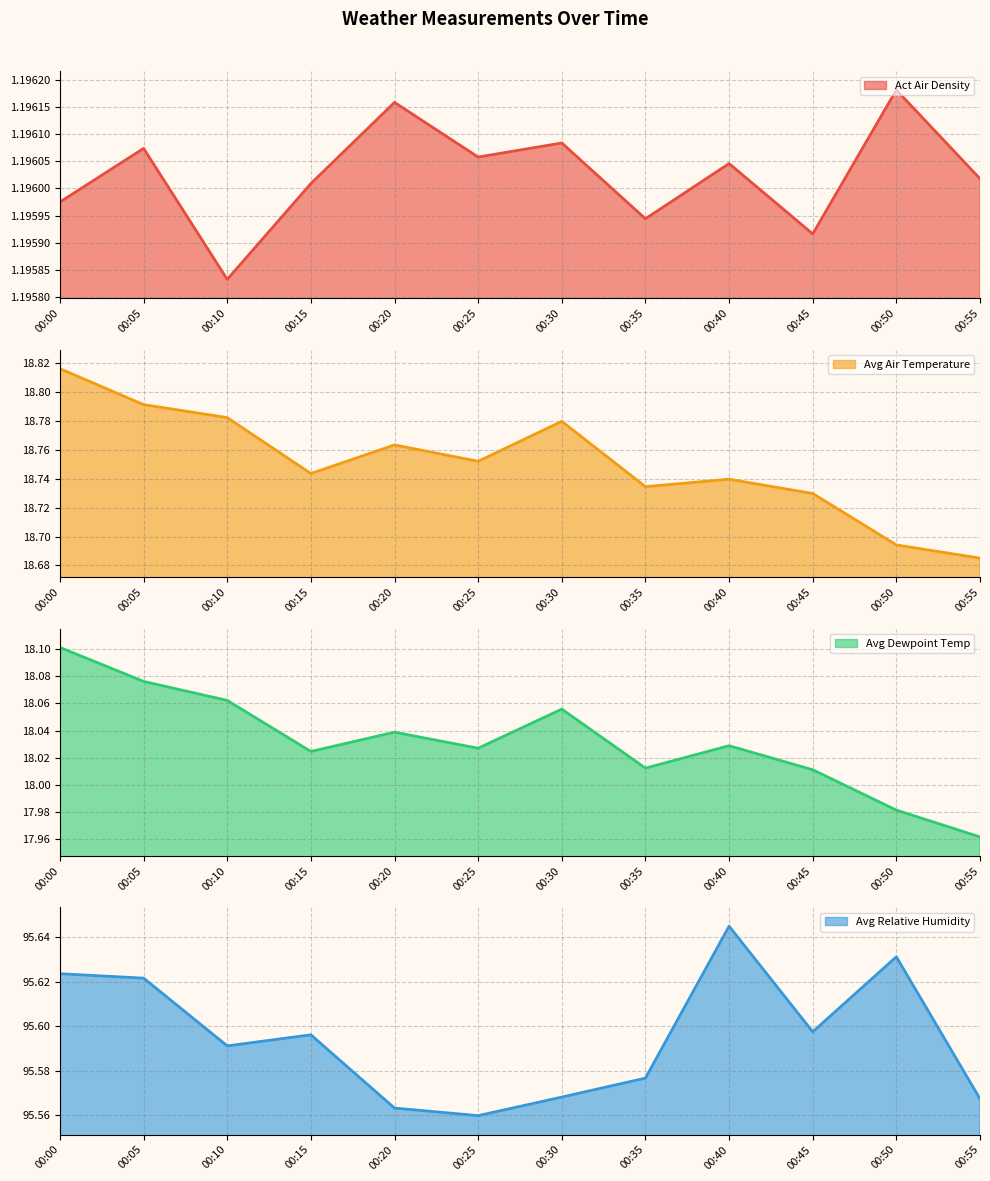

Is it true that Act Air Density equals 1.2 at 00:20?

True